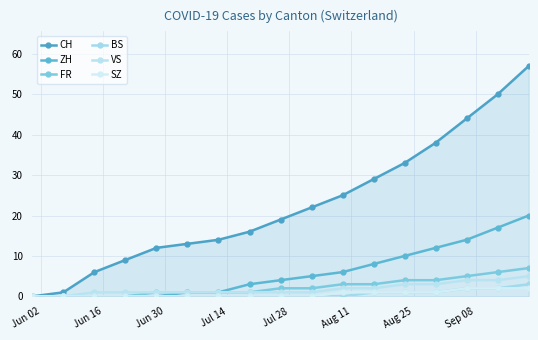

True or false: CH and SZ cross at least once.

False